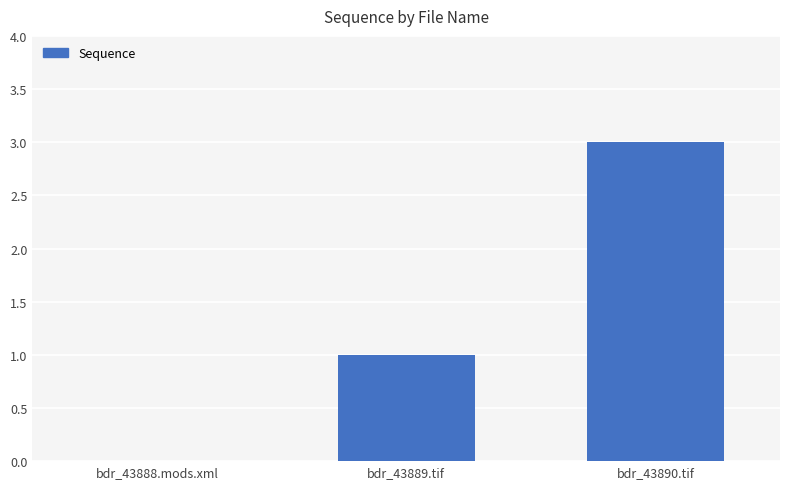

Reading left to right, what are all the values shown in this chart?

bdr_43888.mods.xml=0	bdr_43889.tif=1	bdr_43890.tif=3